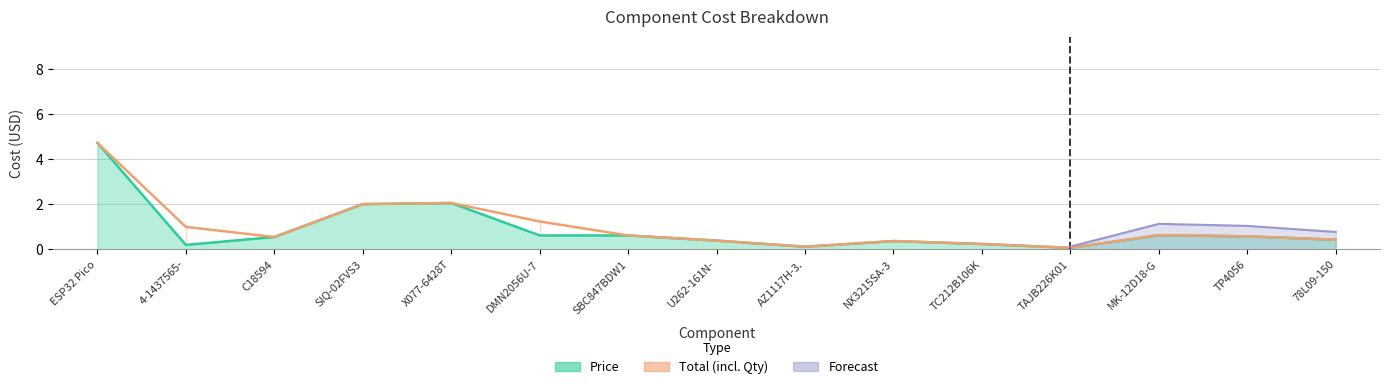

What is the label of the 14th point from the right?

4-1437565-